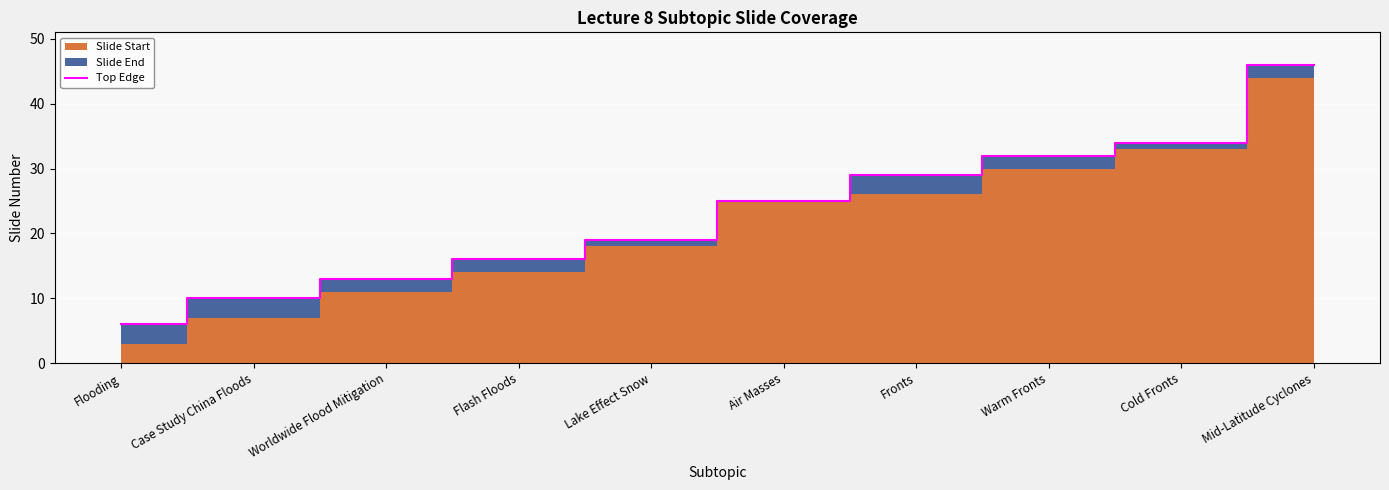

What is the label of the 4th point from the right?

Fronts